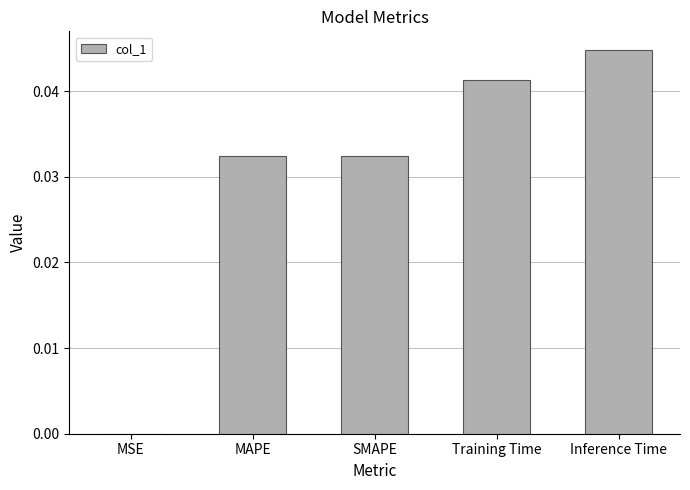

Is it true that the value at Inference Time is 0.1?

False